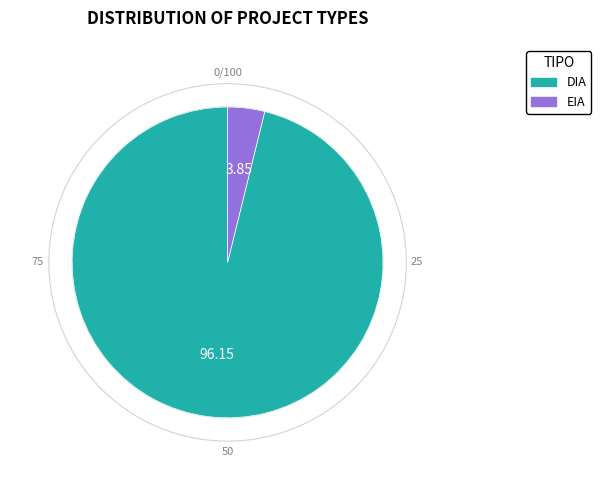

Is it true that DIA is 84% of the pie?

False